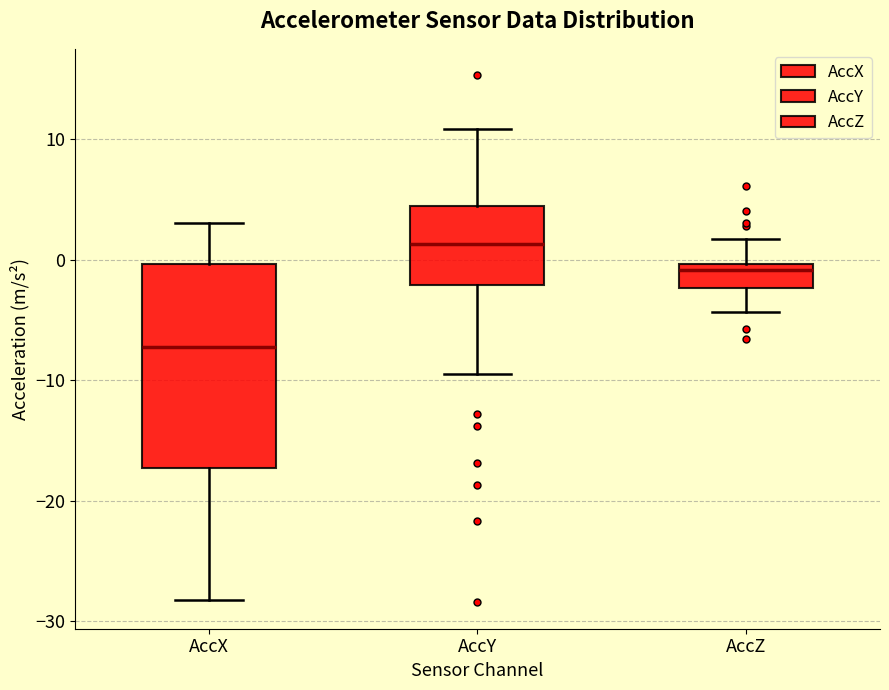

Reading left to right, read every box against the y-axis: the position of its median line, the range the box covers, and the ends of its whiskers. The values are not printed on the chart, so give them approximately, as read against the axis.

AccX: median -7, box -17 to 0, whiskers -28 to 3
AccY: median 1, box -2 to 4, whiskers -9 to 11
AccZ: median -1, box -2 to 0, whiskers -4 to 2